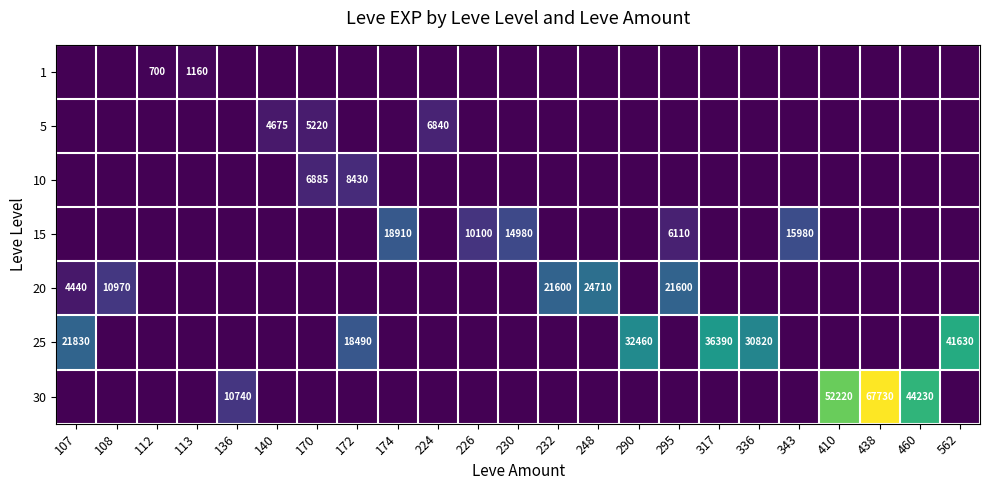

What is the sum of all 30 values?

174920